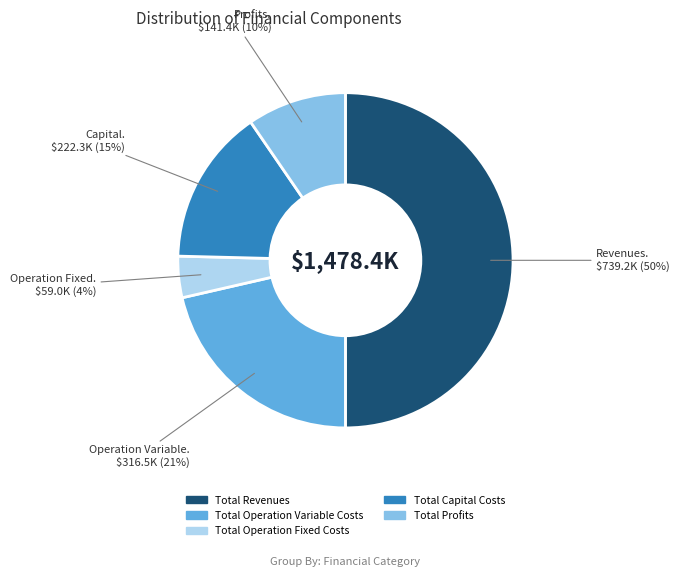

Combined, do Total Profits and Total Operation Variable Costs account for over 50%?

No